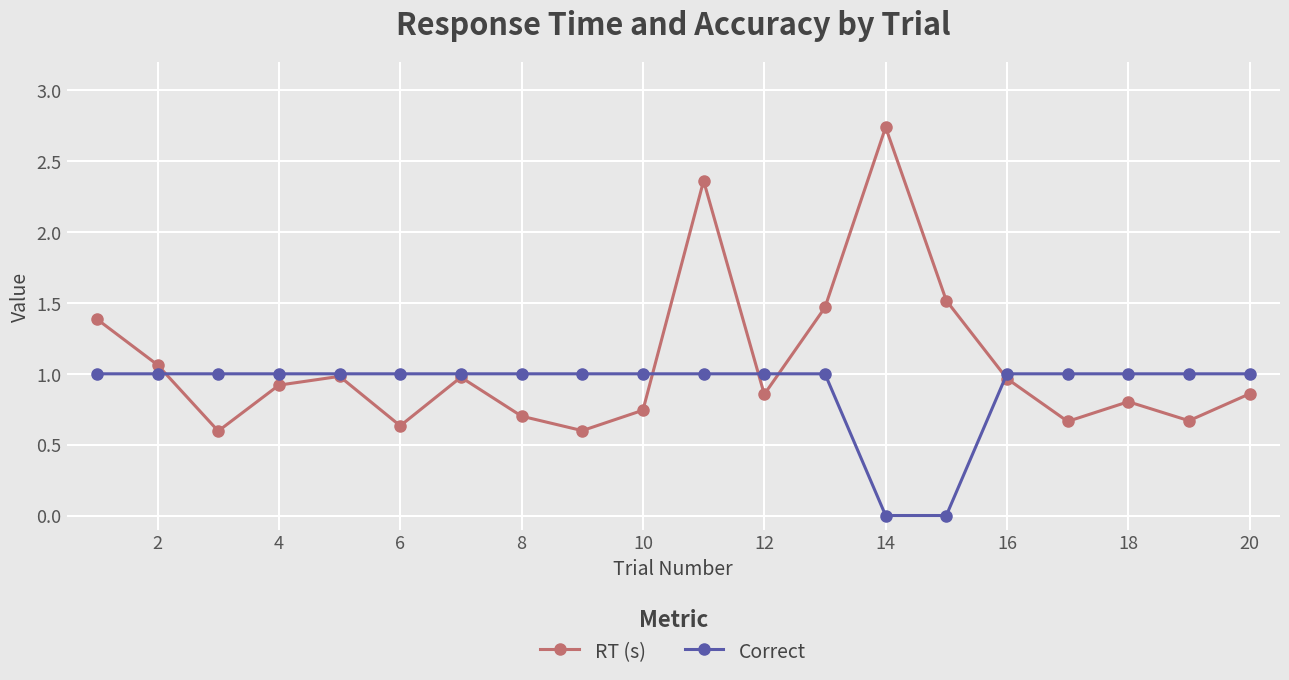

True or false: RT (s) has more than 2 points higher than both neighbors.

True